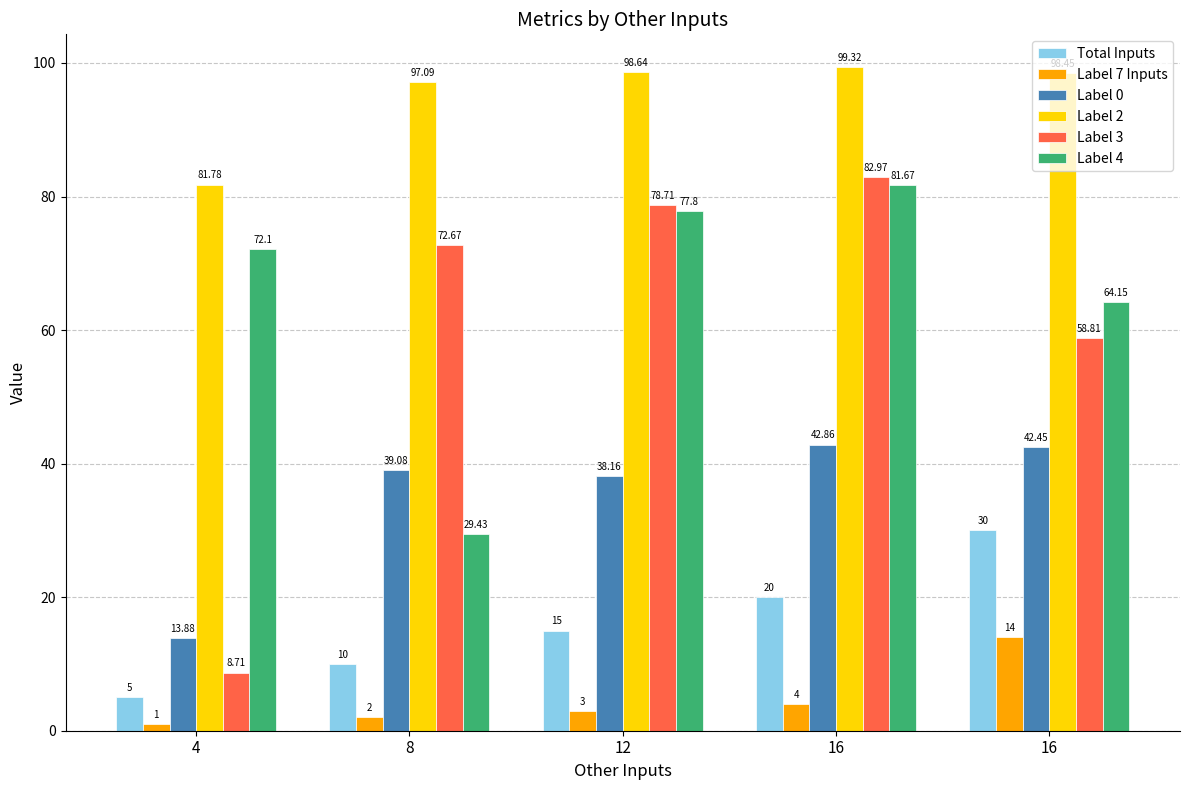

What are all the series names shown in the legend?

Total Inputs, Label 7 Inputs, Label 0, Label 2, Label 3, Label 4